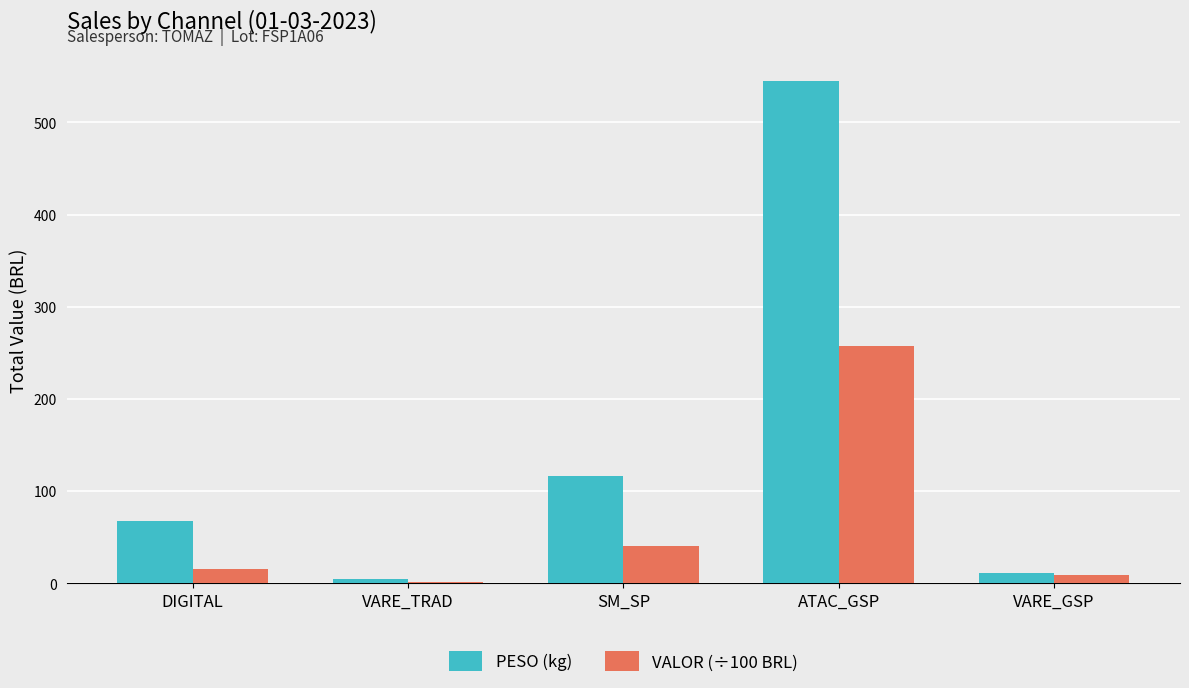

Is it true that VALOR (÷100 BRL) equals 256.9 at ATAC_GSP?

True